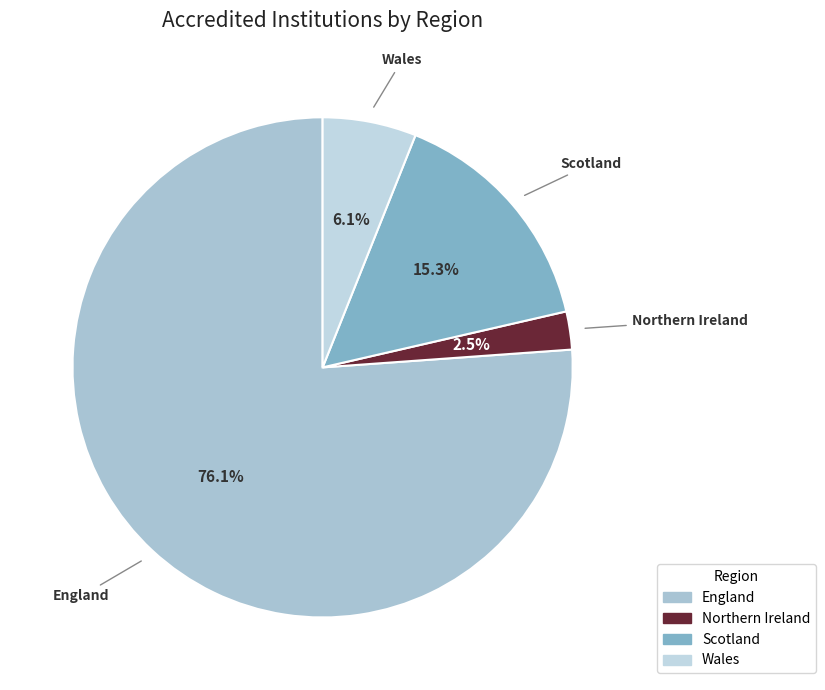

To the nearest percent, what is the difference between the largest and smallest slice percentages?

74%